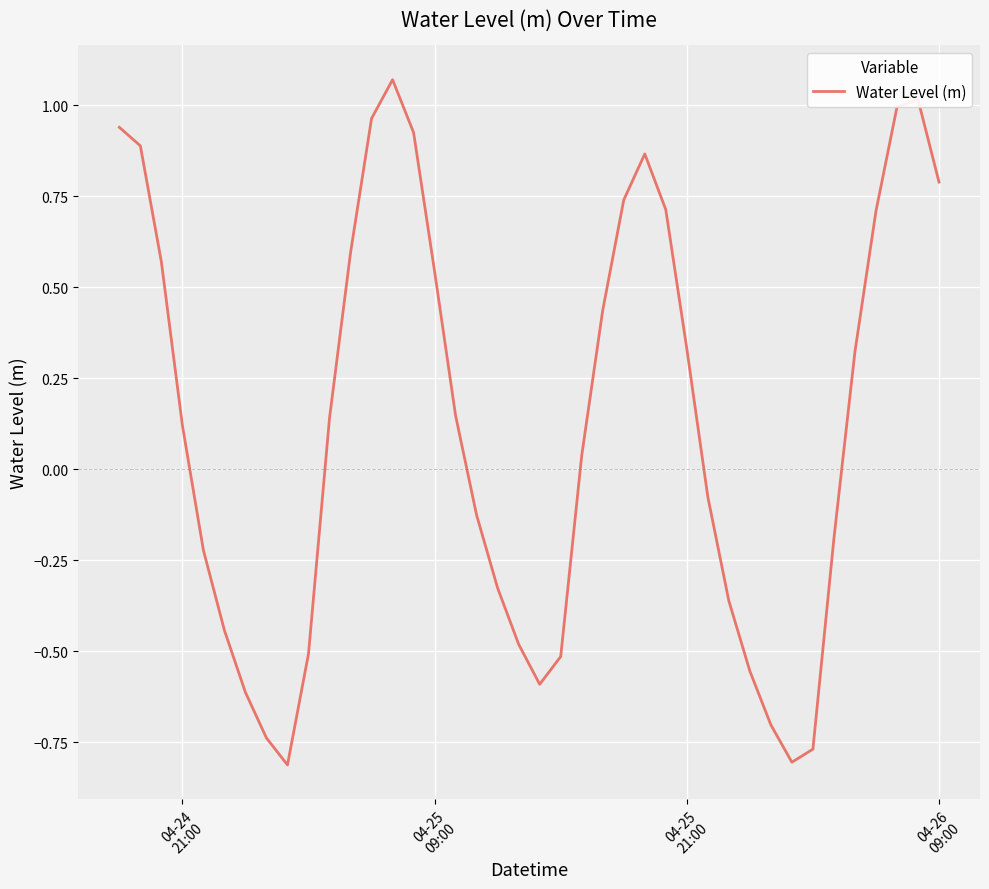

What is the difference between the maximum and minimum values?

1.9